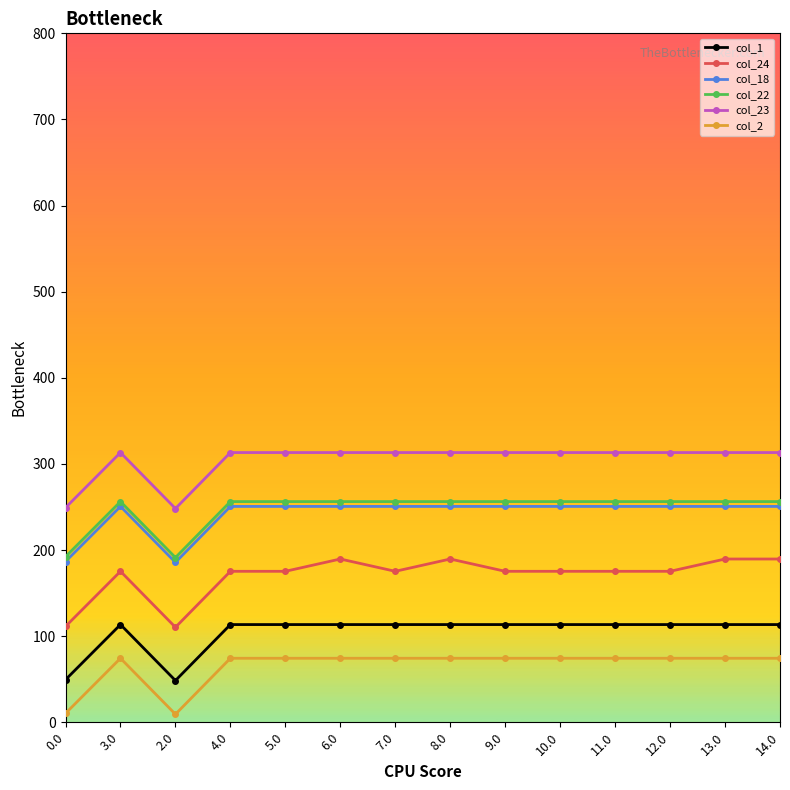

What is the average value of the col_23 series?

304.0